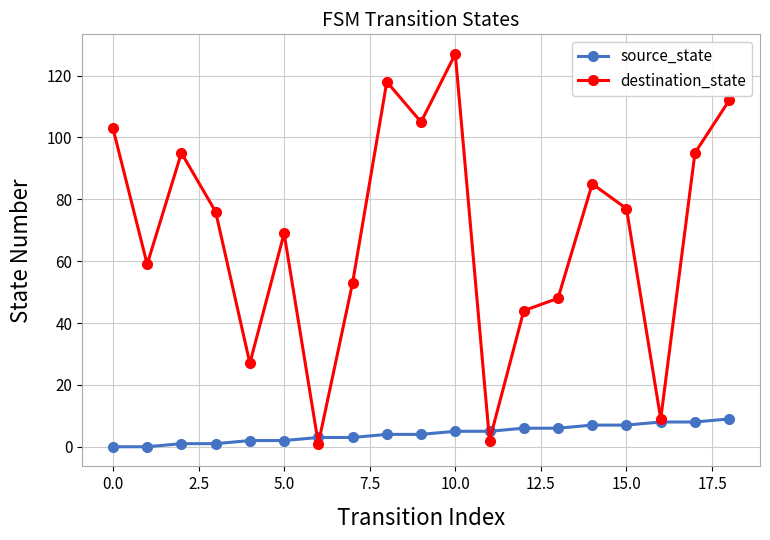

What is the value of the destination_state point at the 13th from the left?

44